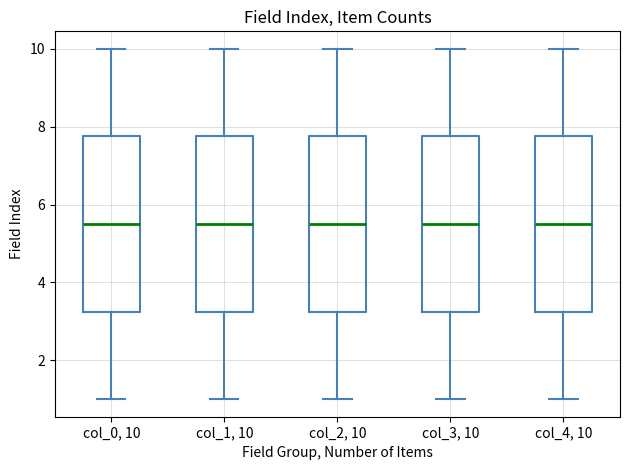

Where is the lower edge of the box for col_4, 10 on the y-axis? The values are not printed on the chart, so give them approximately, as read against the axis.

3.2